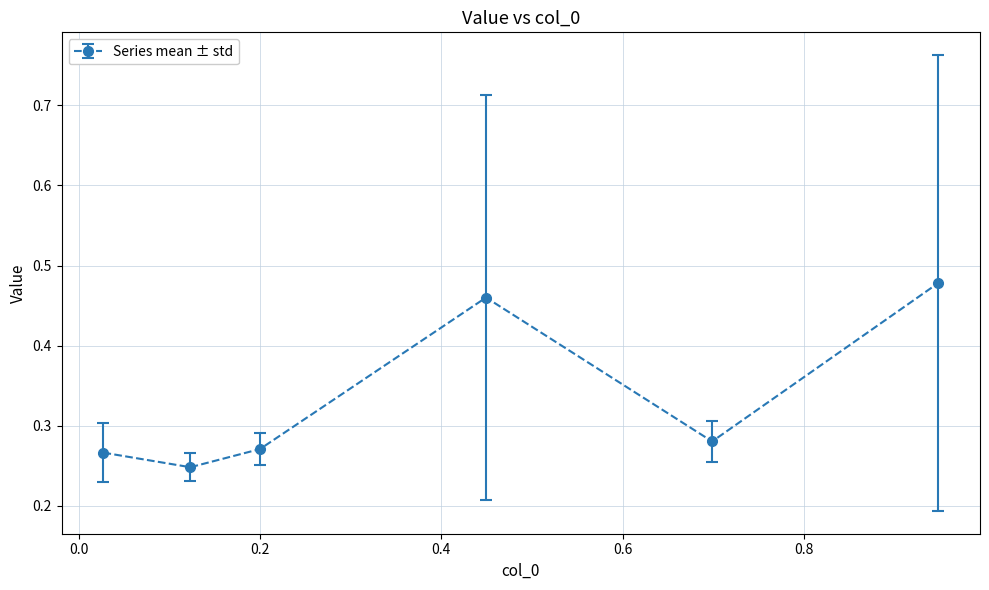

Count the values in the range 0 to 1.

6